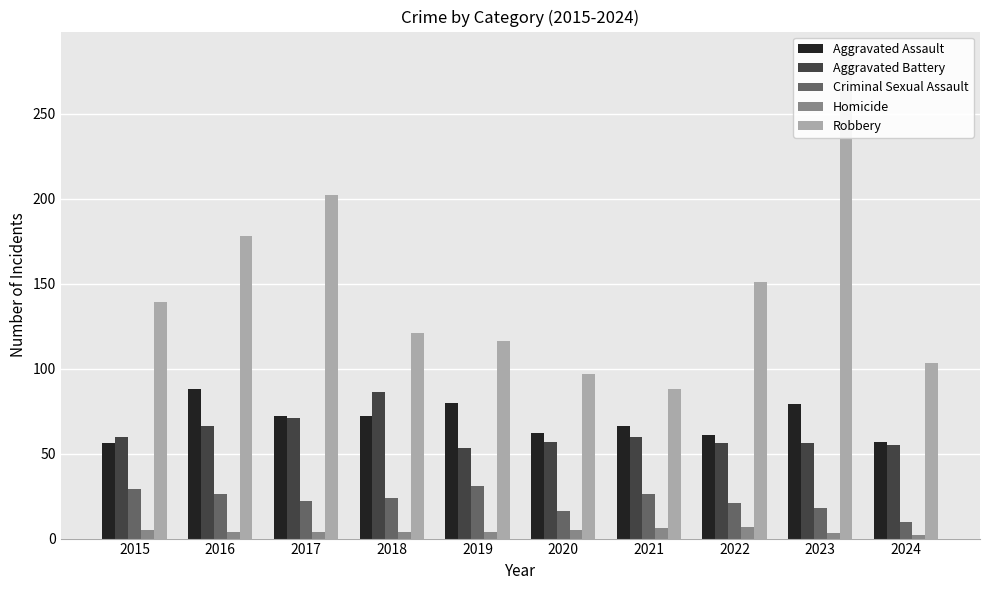

Reading left to right, transcribe all the data shown in this chart.

Aggravated Assault: 2015=56	2016=88	2017=72	2018=72	2019=80	2020=62	2021=66	2022=61	2023=79	2024=57
Aggravated Battery: 2015=60	2016=66	2017=71	2018=86	2019=53	2020=57	2021=60	2022=56	2023=56	2024=55
Criminal Sexual Assault: 2015=29	2016=26	2017=22	2018=24	2019=31	2020=16	2021=26	2022=21	2023=18	2024=10
Homicide: 2015=5	2016=4	2017=4	2018=4	2019=4	2020=5	2021=6	2022=7	2023=3	2024=2
Robbery: 2015=139	2016=178	2017=202	2018=121	2019=116	2020=97	2021=88	2022=151	2023=284	2024=103